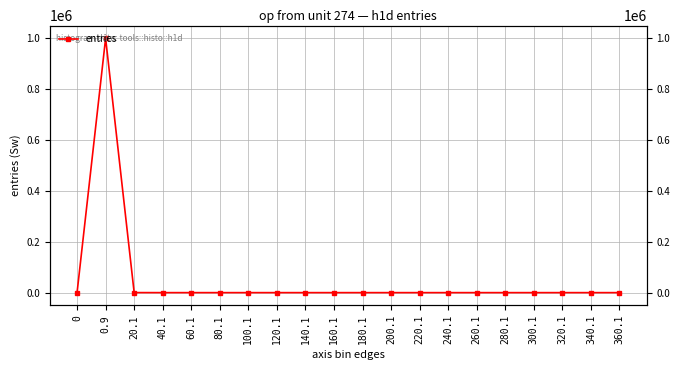

The value at 280.1 is 0. True or false?

True